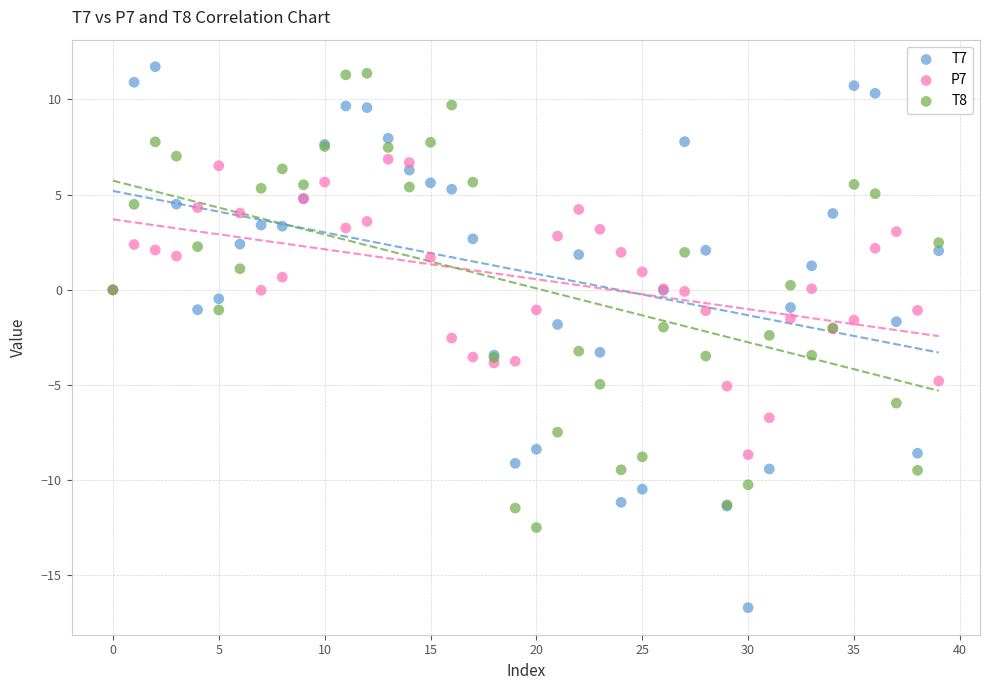

Which series has the largest Y range (max minus min)?

T7